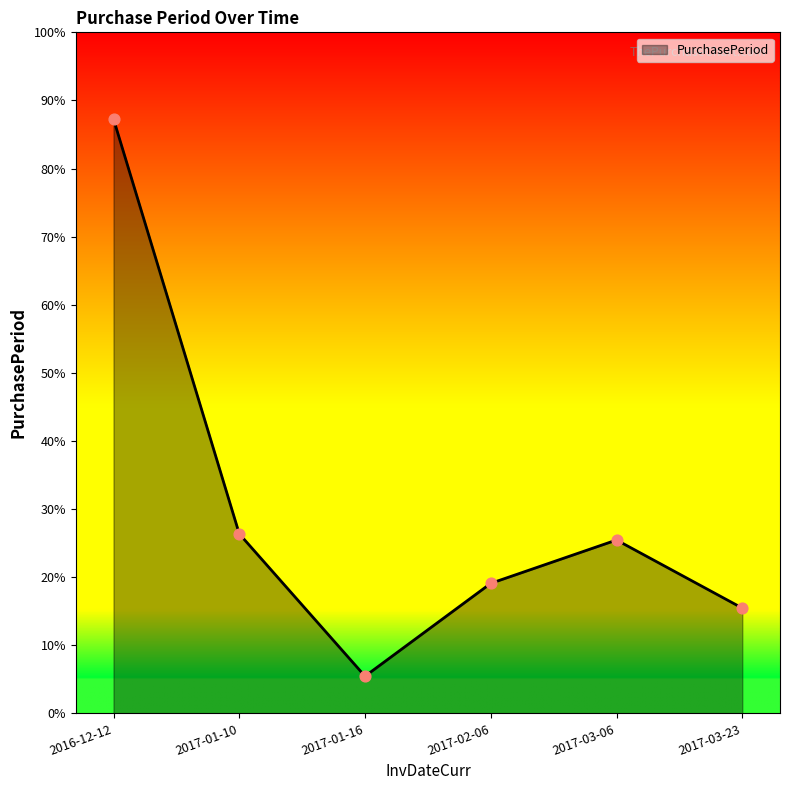

What is the change in value from 2017-01-16 to 2017-02-06?

+15